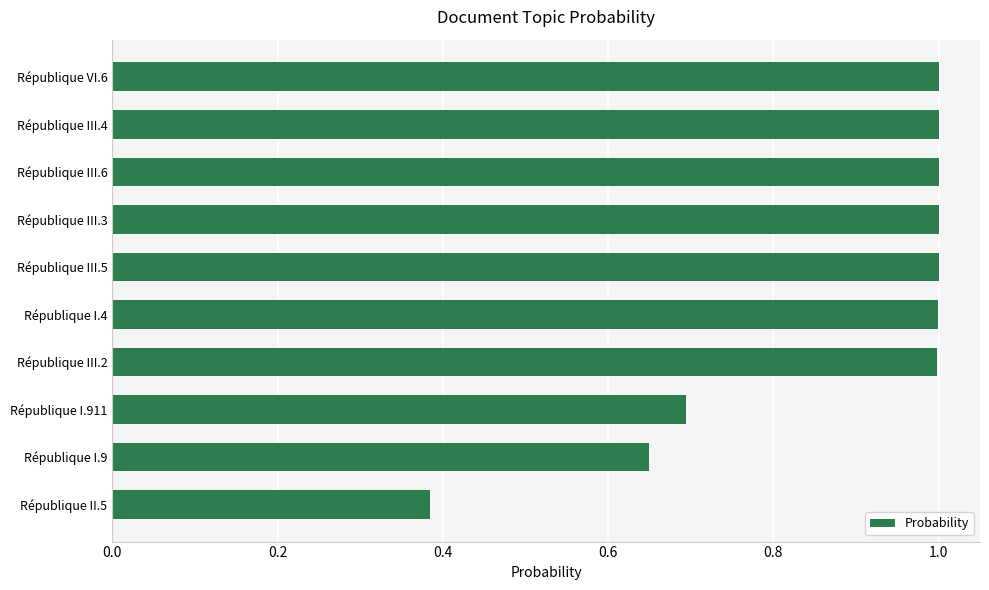

True or false: the data shows 0.5 at République II.5.

False